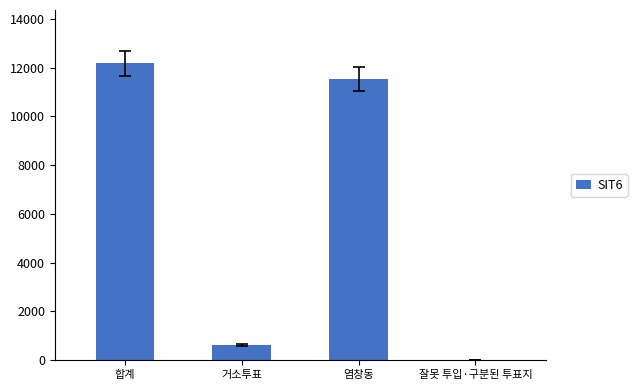

Is it true that the value at 합계 is 12172?

True